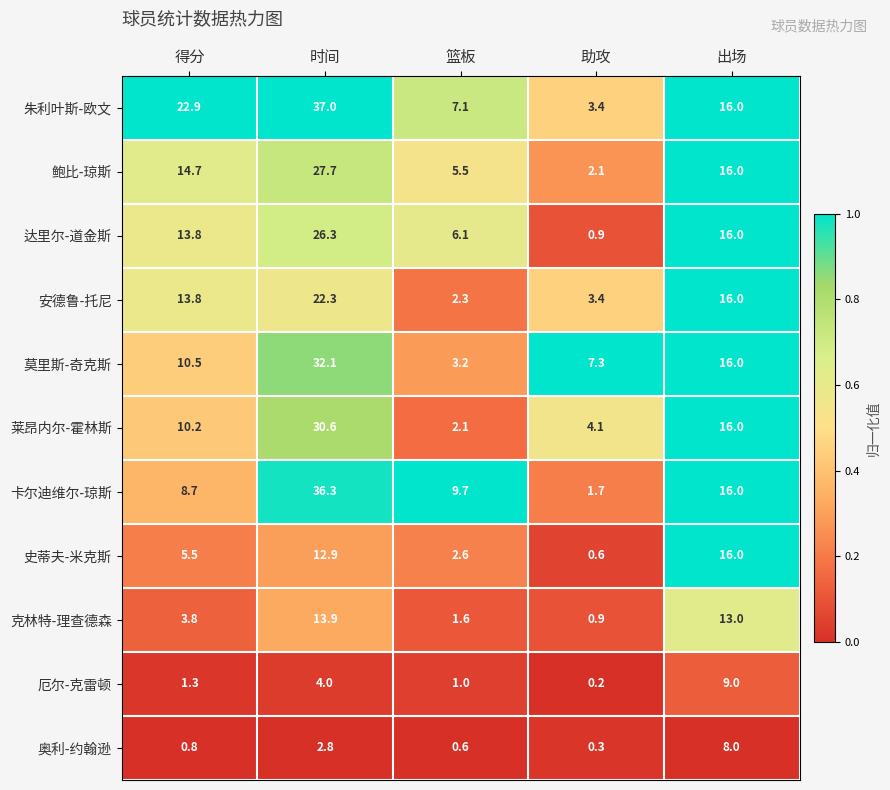

What is the difference between the highest and lowest values at 时间?

34.2